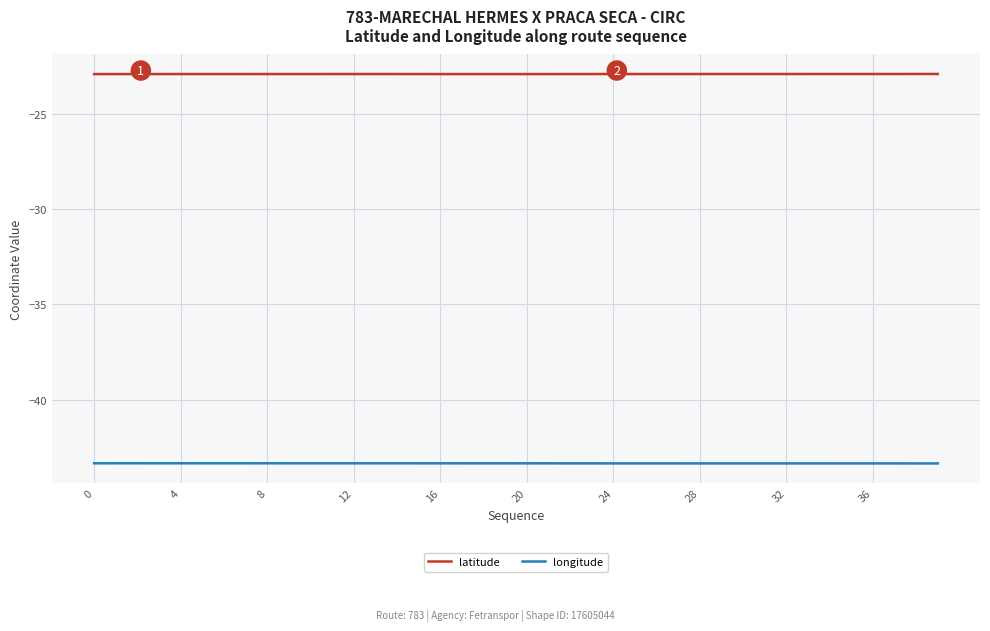

Is this an area chart (filled region under the line)?

No